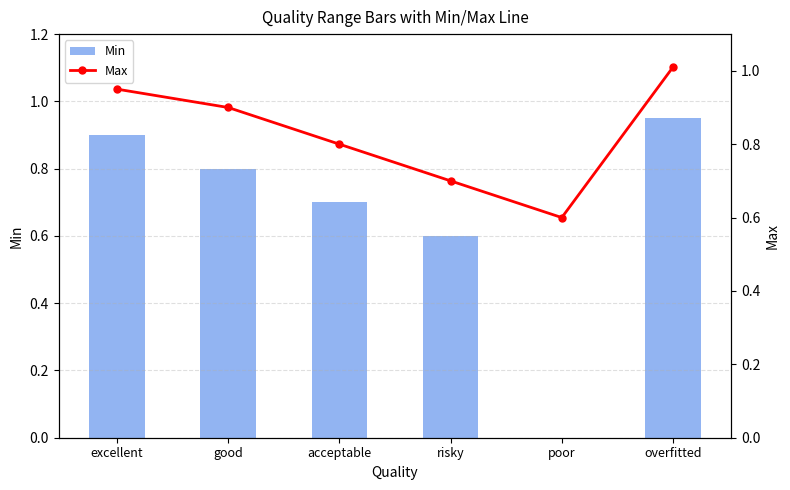

Between risky and acceptable, which is larger?

acceptable